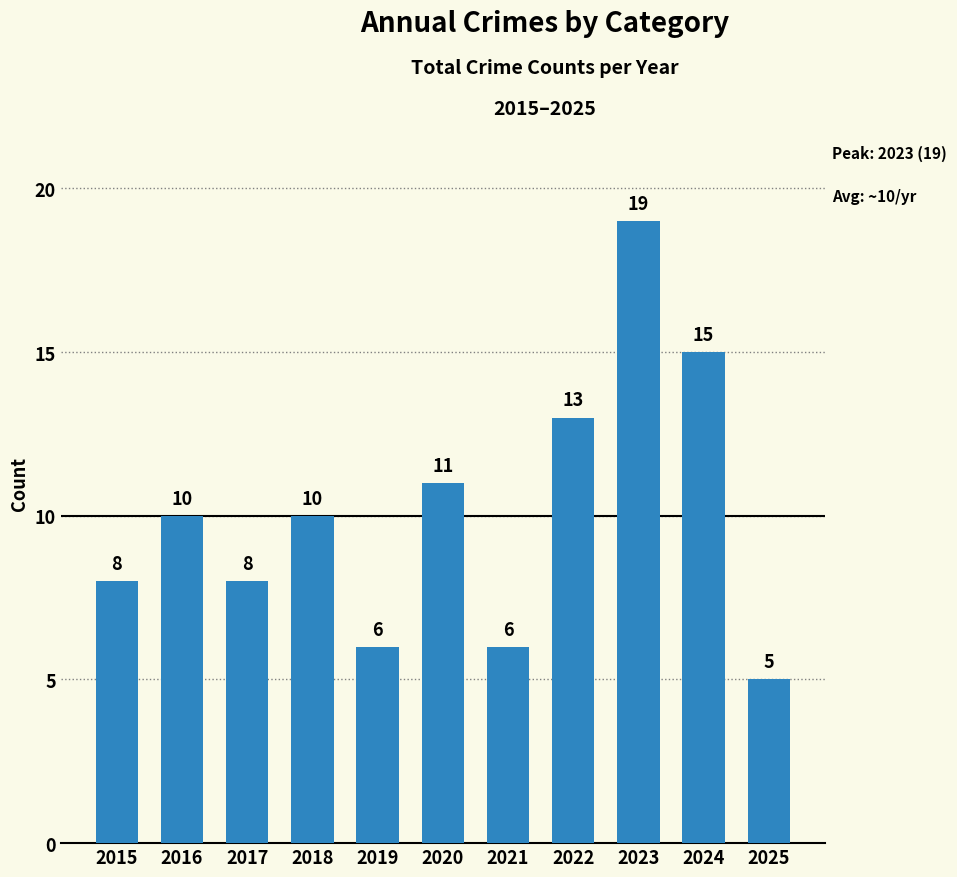

What is the average value?

10